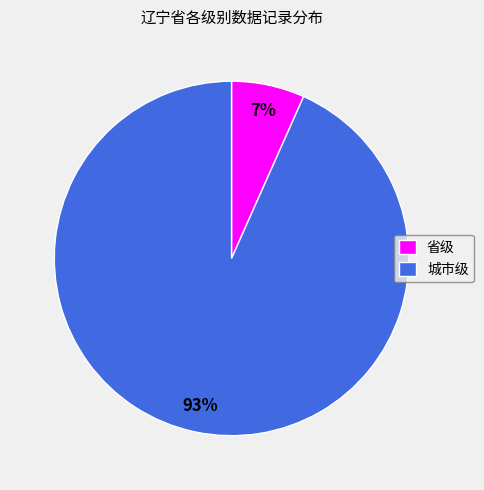

Is the sum of 省级 and 城市级 greater than half?

Yes